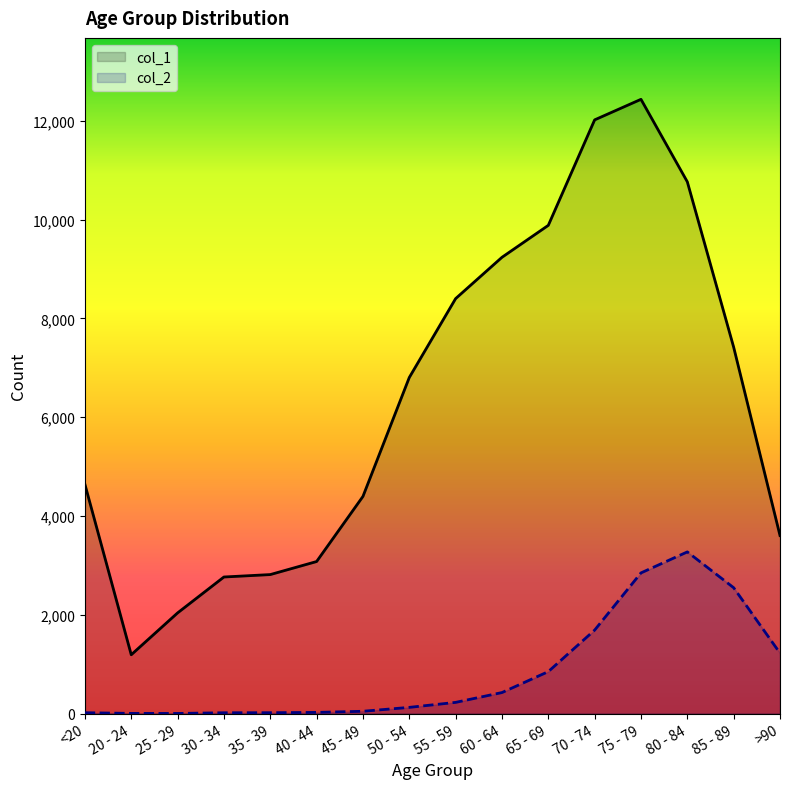

The value of col_1 at 20 - 24 is 1996. True or false?

False